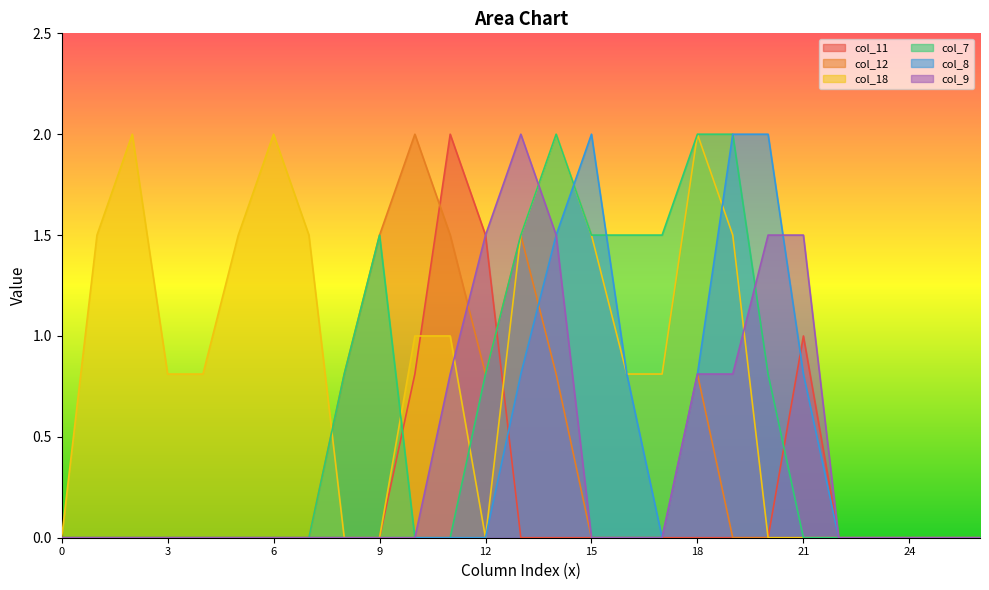

At which category does col_12 reach its first local peak?

10